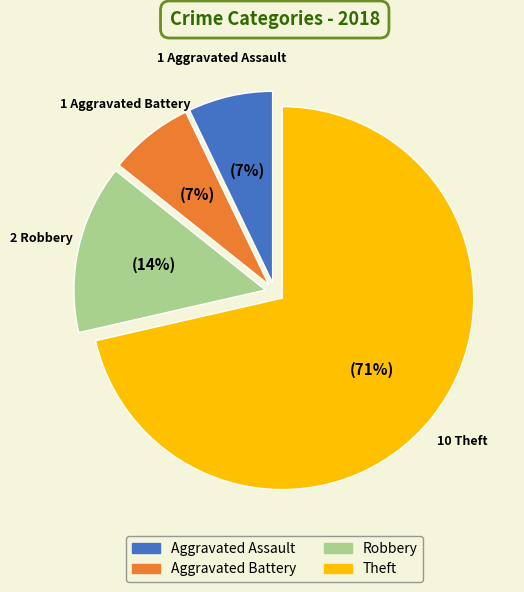

To the nearest percent, what is the combined percentage of Robbery and Theft?

86%